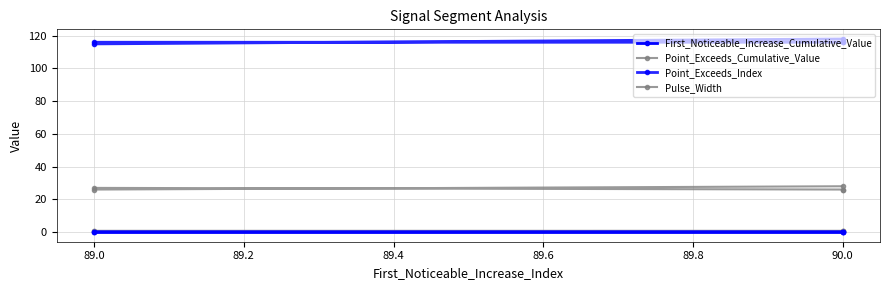

What is the difference between the highest and lowest values at 89.0?

115.0